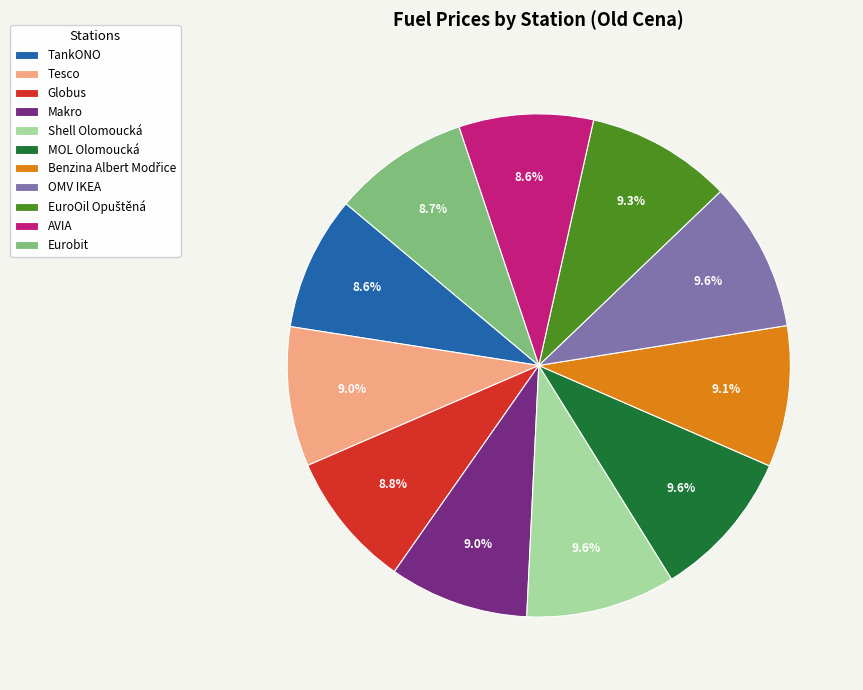

Is TankONO the majority of the pie?

No